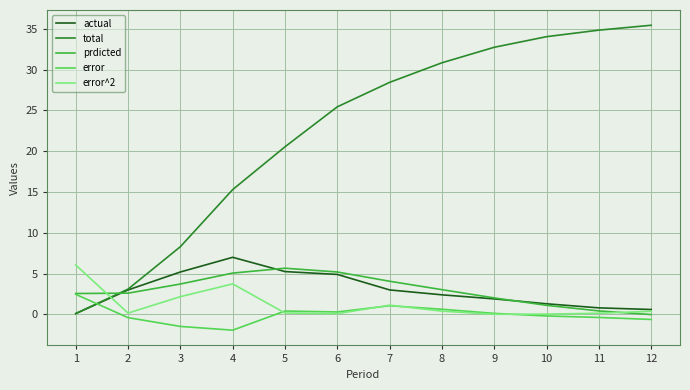

Is it true that total equals 6.2 at 4?

False